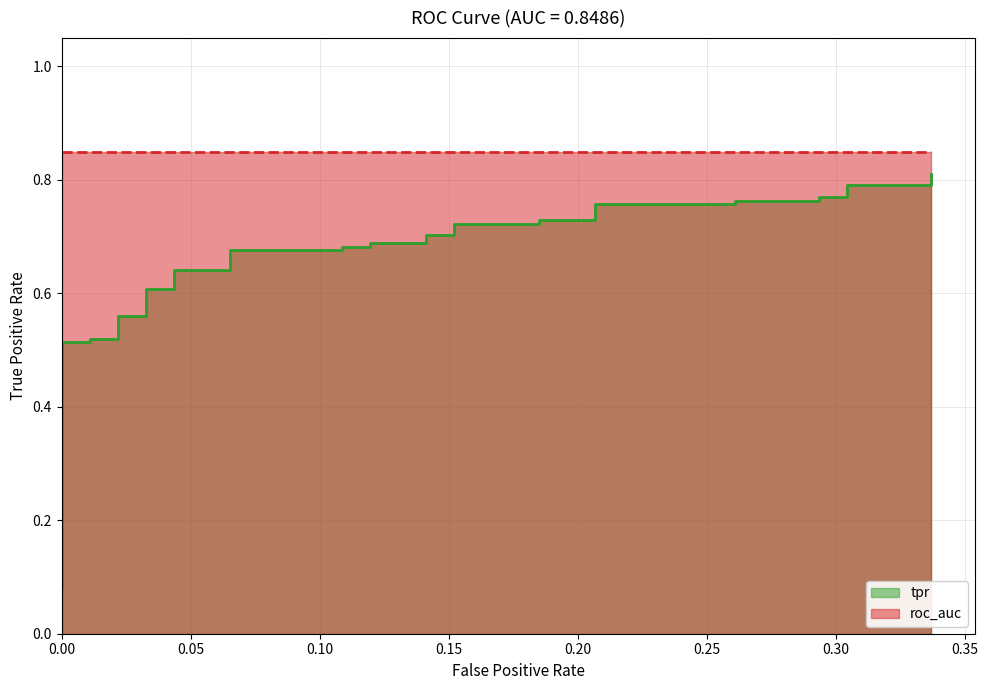

Count the values in the range 0 to 1.

40